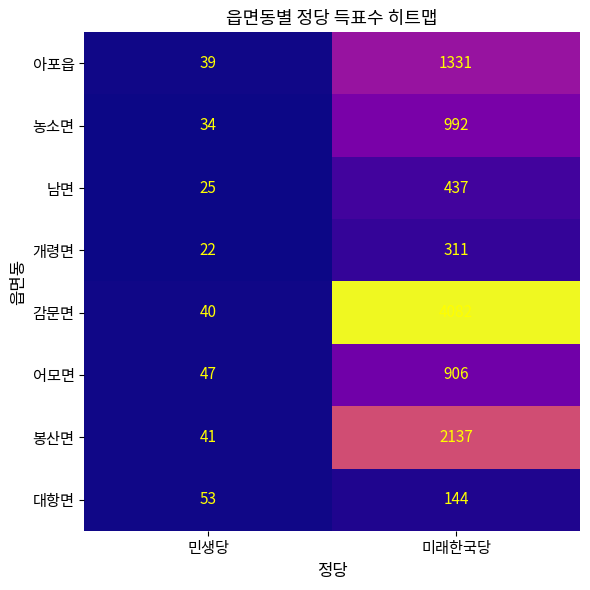

Which series changed the most between 민생당 and 미래한국당?

감문면